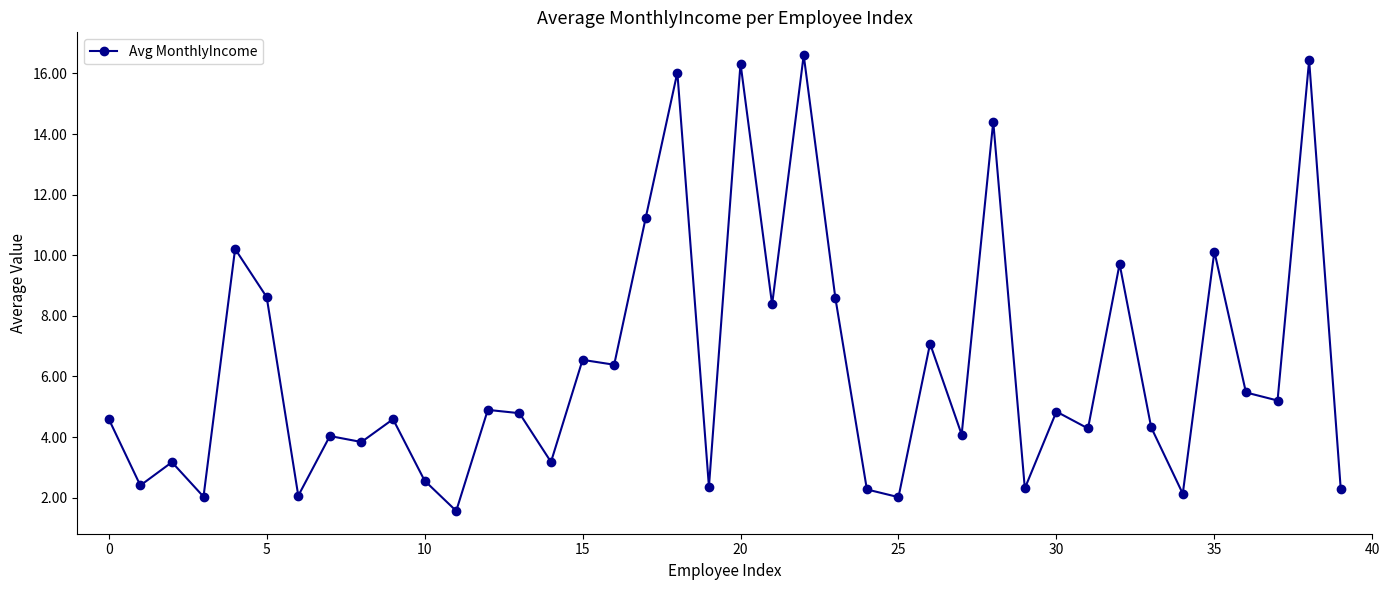

What is the value of the 8th point from the left?

4.0